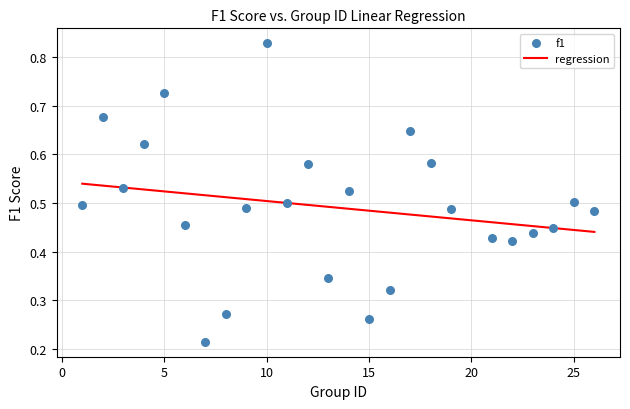

What is the range of X values (max minus min)?

25.0